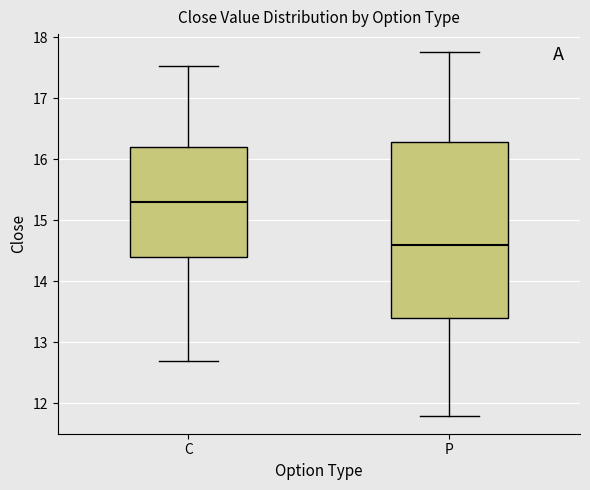

Where is the lower edge of the box for P on the y-axis? The values are not printed on the chart, so give them approximately, as read against the axis.

13.4